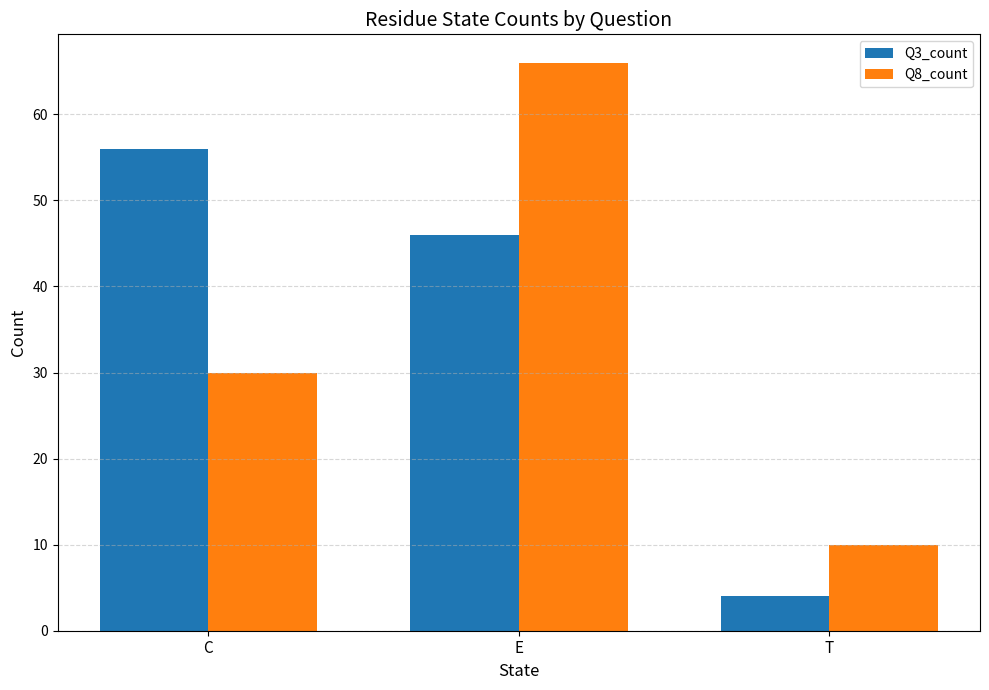

Reading right to left, list all the values displayed in this chart.

Q3_count: T=4	E=46	C=56
Q8_count: T=10	E=66	C=30